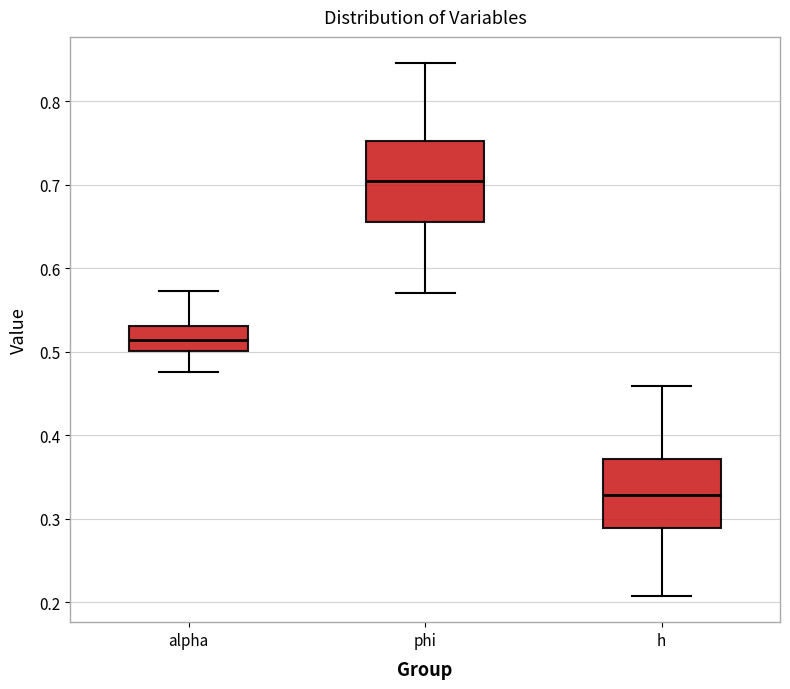

Where is the lower edge of the box for alpha on the y-axis? The values are not printed on the chart, so give them approximately, as read against the axis.

0.50